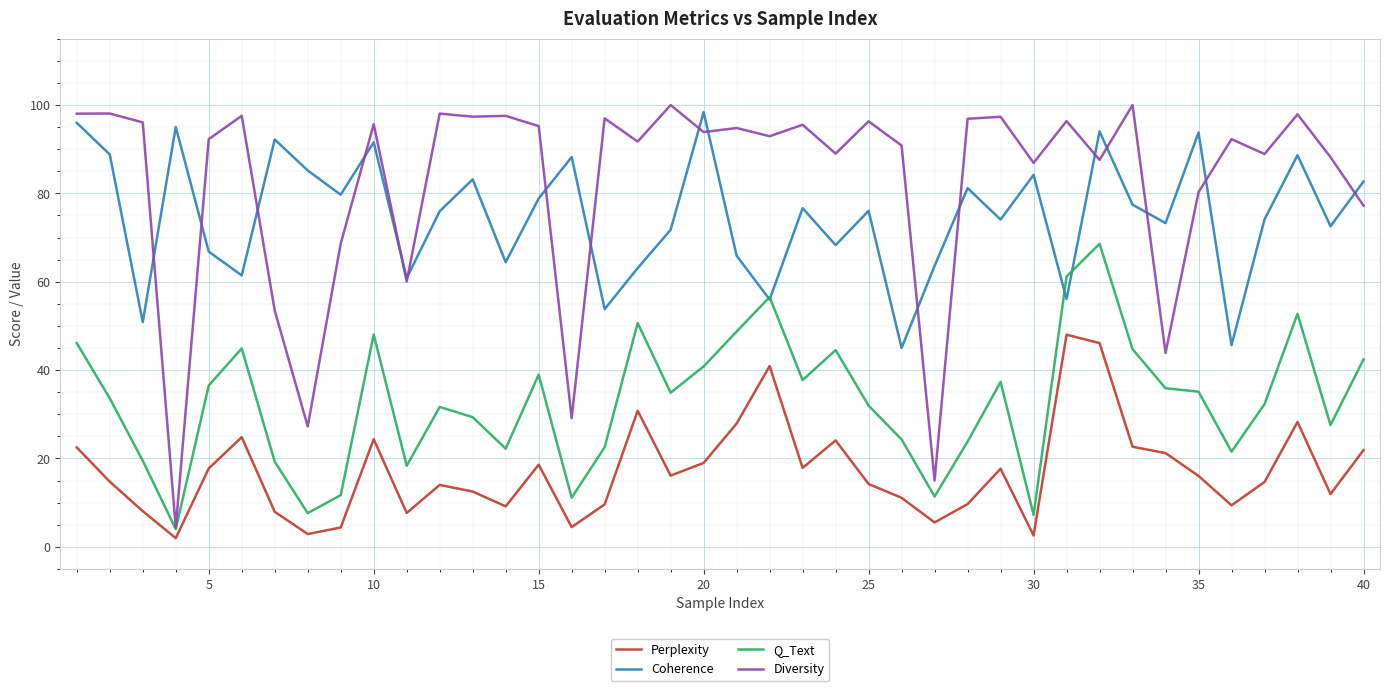

Which series has the largest total across all categories?

Diversity